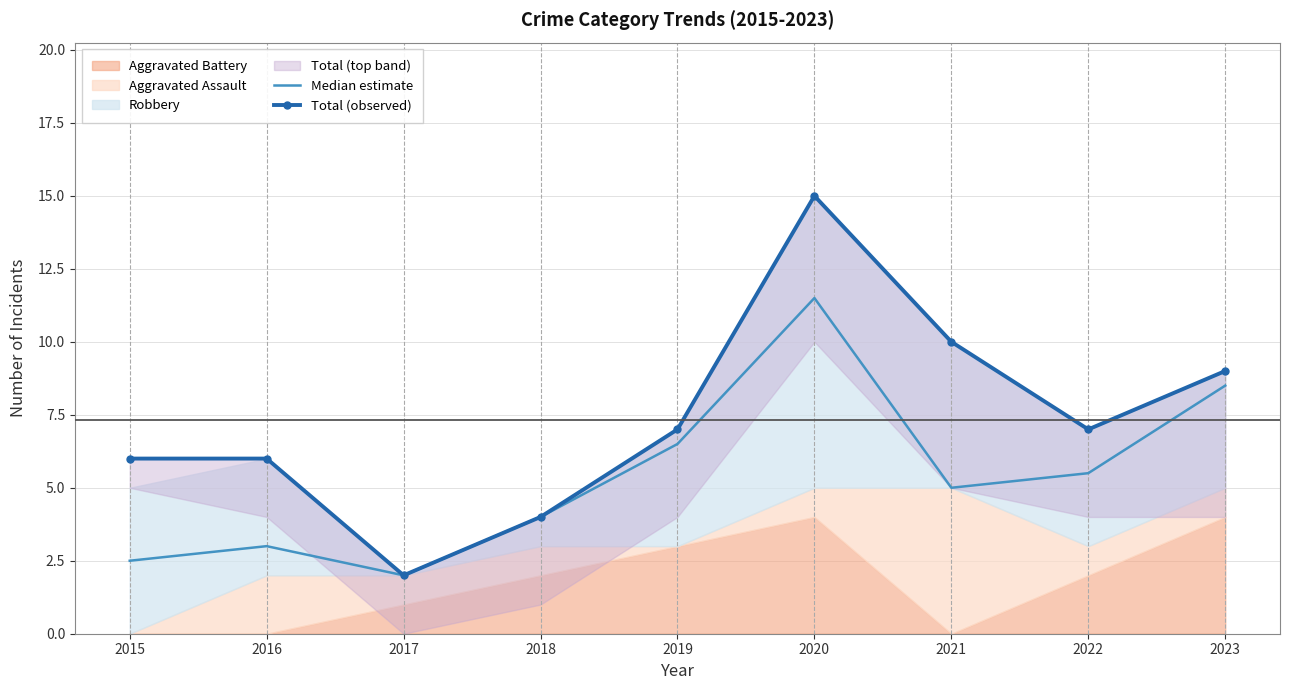

Is it true that Total (observed) equals 7.0 at 2019?

True